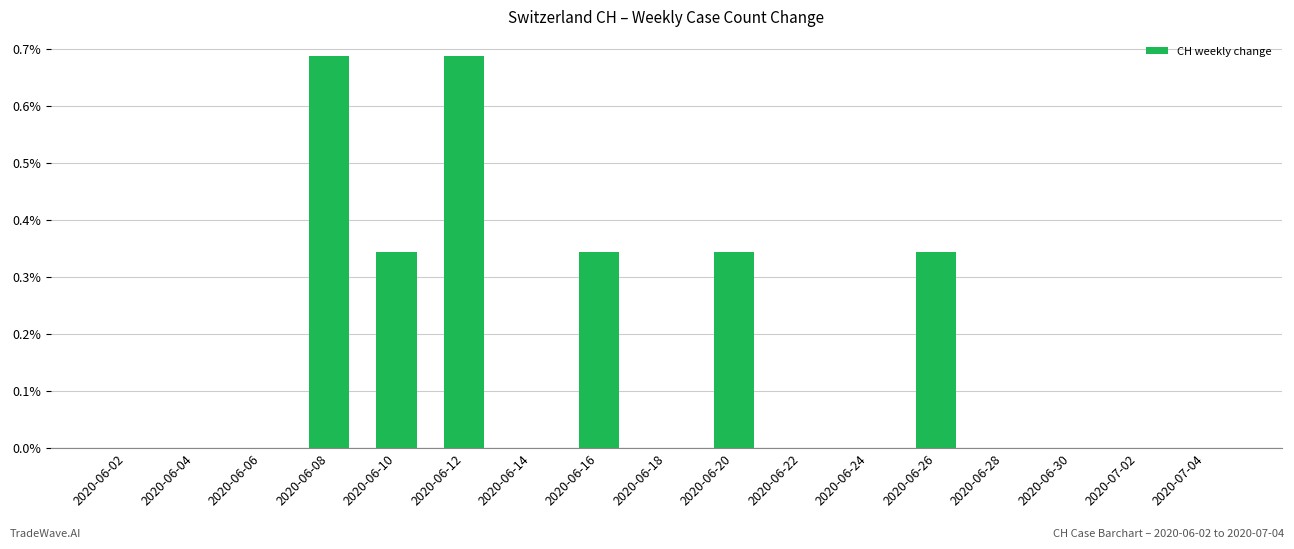

Which has a higher value, 2020-06-28 or 2020-06-20?

2020-06-20